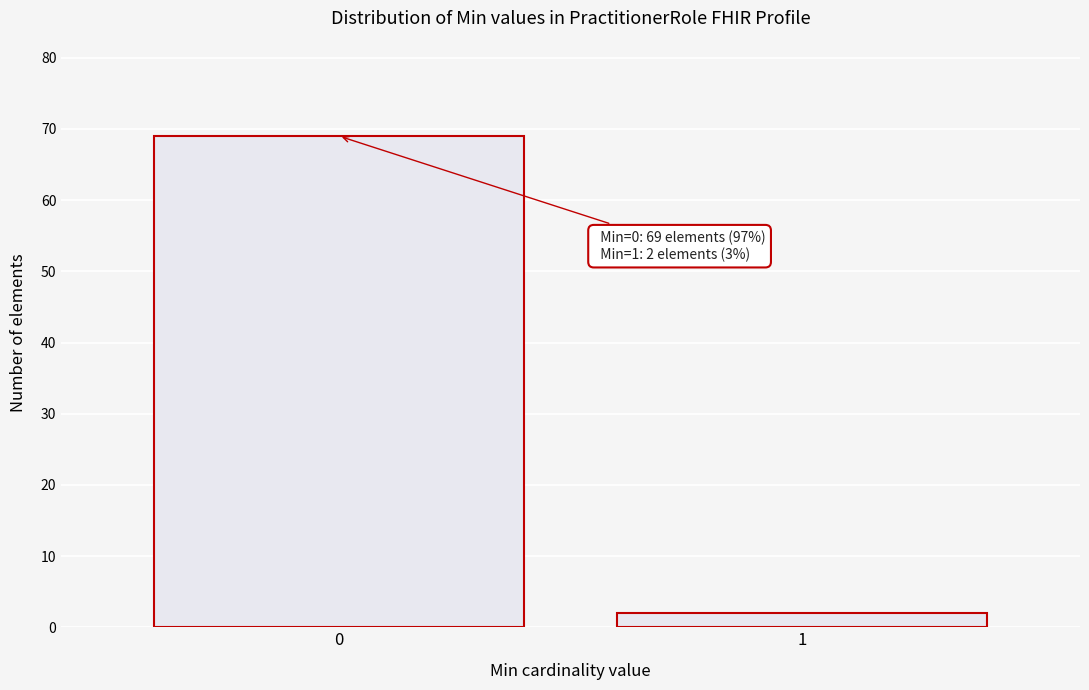

Reading right to left, what are all the values shown in this chart?

1=2	0=69